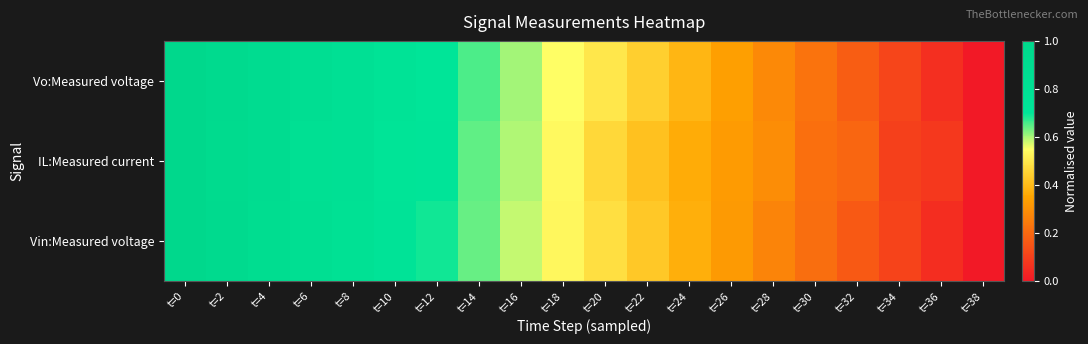

Which series has the widest spread of values?

Vo:Measured voltage